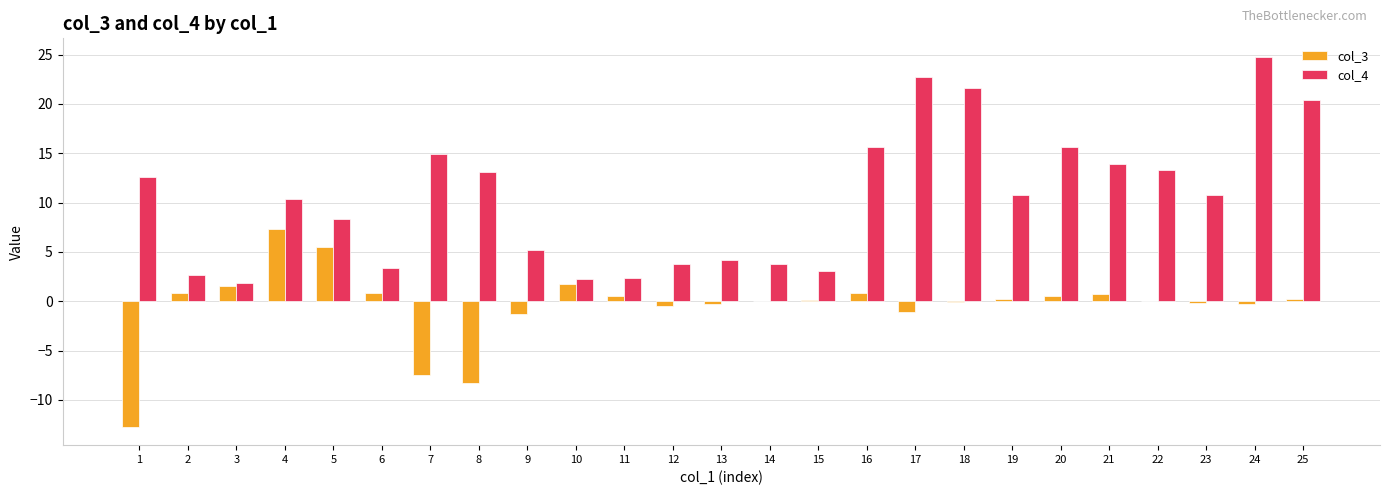

The col_4 series shows 14.7 at 5. True or false?

False